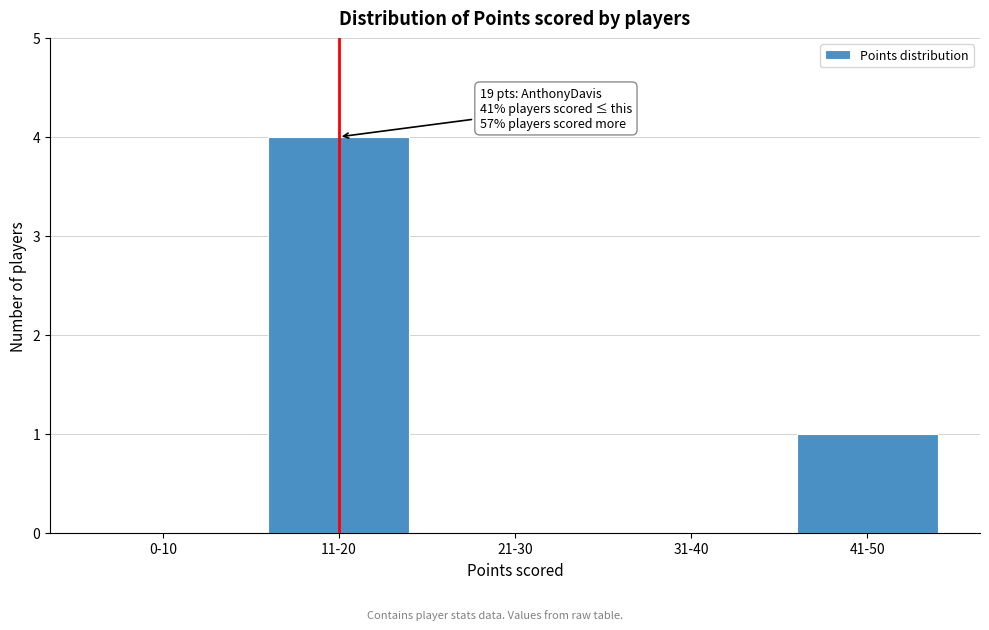

Reading left to right, list all the values displayed in this chart.

0-10=0	11-20=4	21-30=0	31-40=0	41-50=1